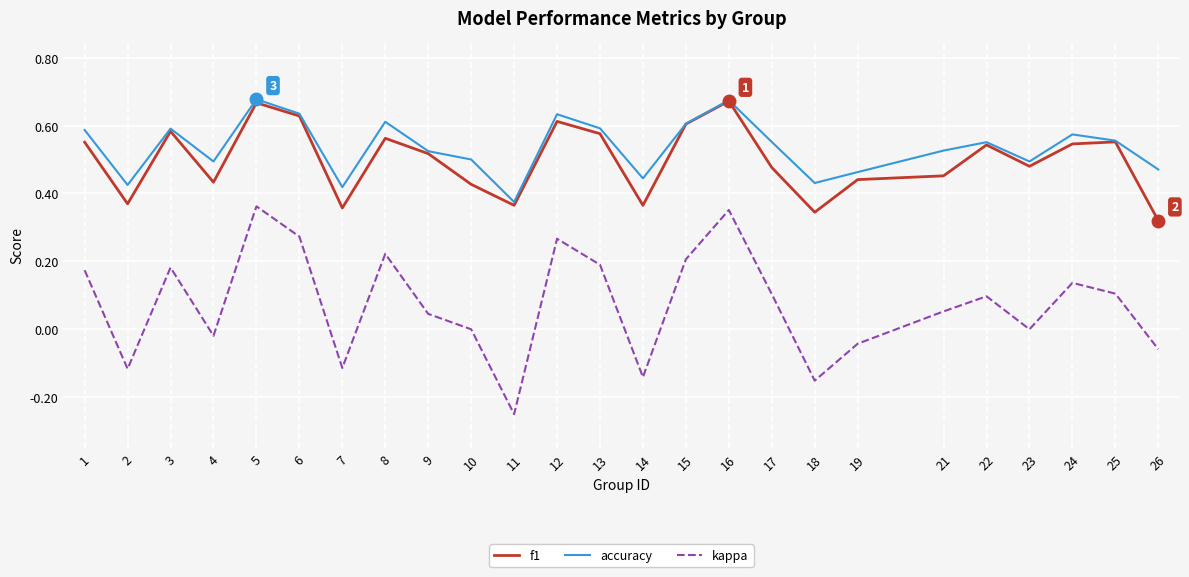

What is the total value across all series at 23?

1.0